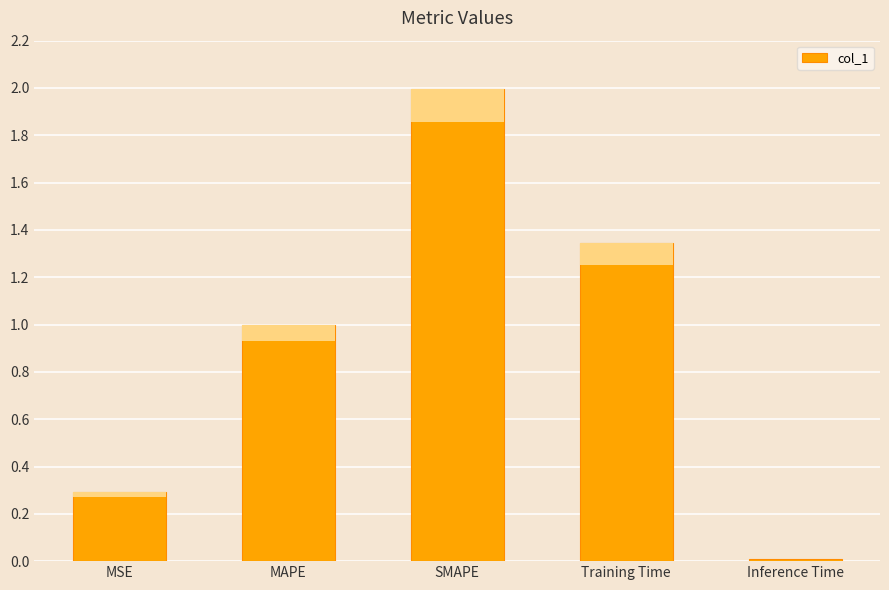

Count the number of categories in the chart.

5